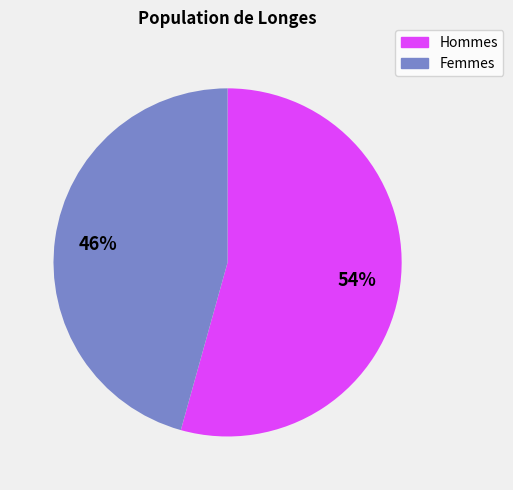

Is there any slice that represents more than half of the pie?

Yes